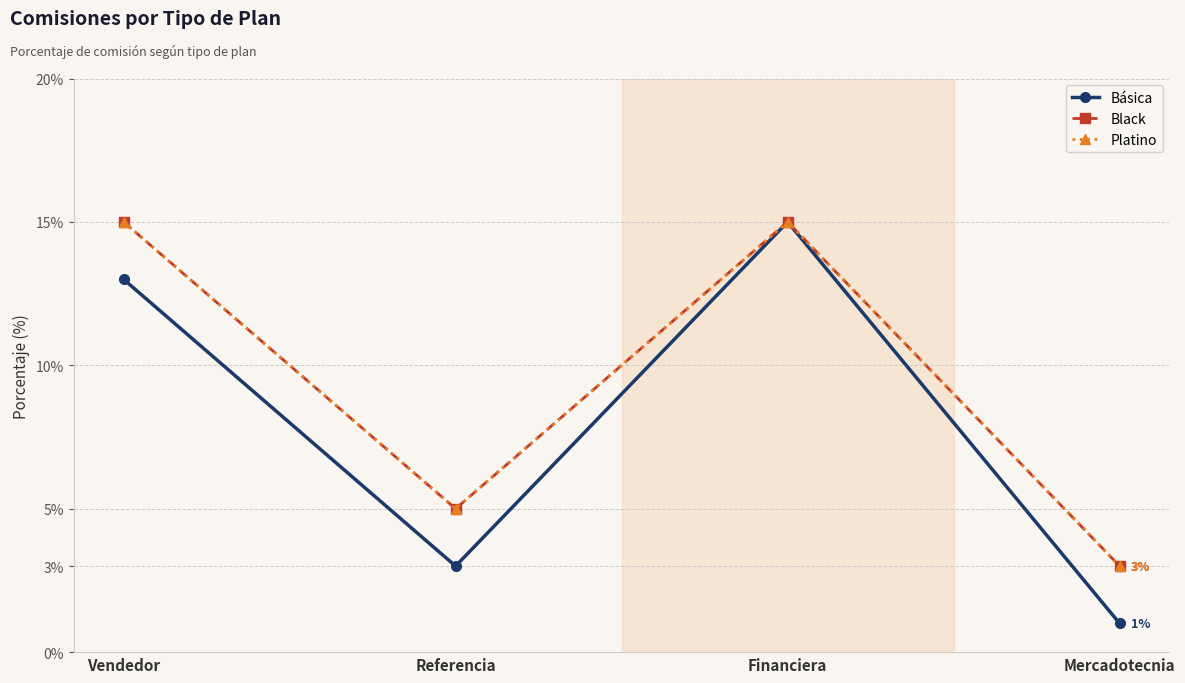

At which label does Black reach its peak?

Vendedor